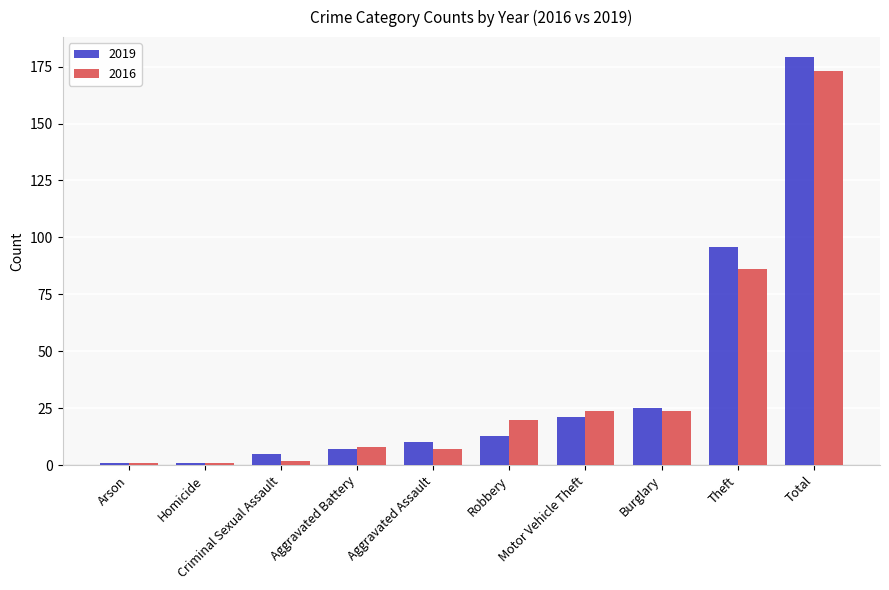

What is the difference between the maximum and minimum values in the 2016 series?

172